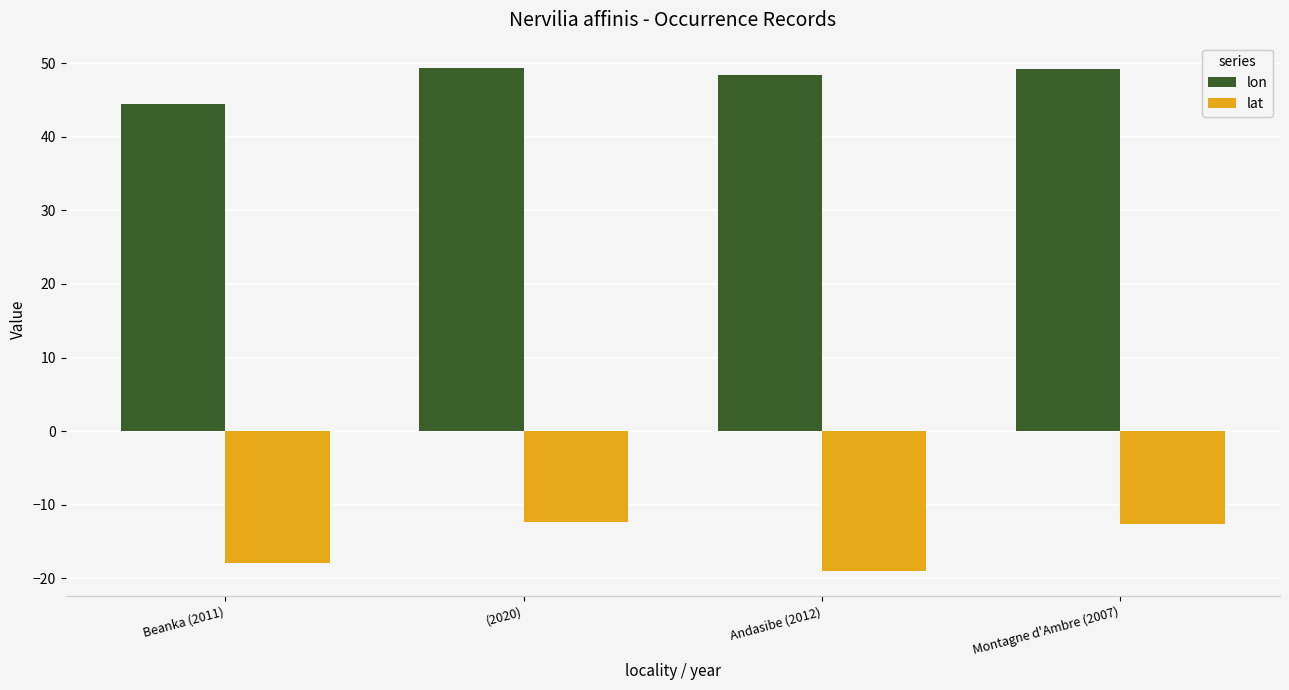

What is the total value across all series at (2020)?

37.0